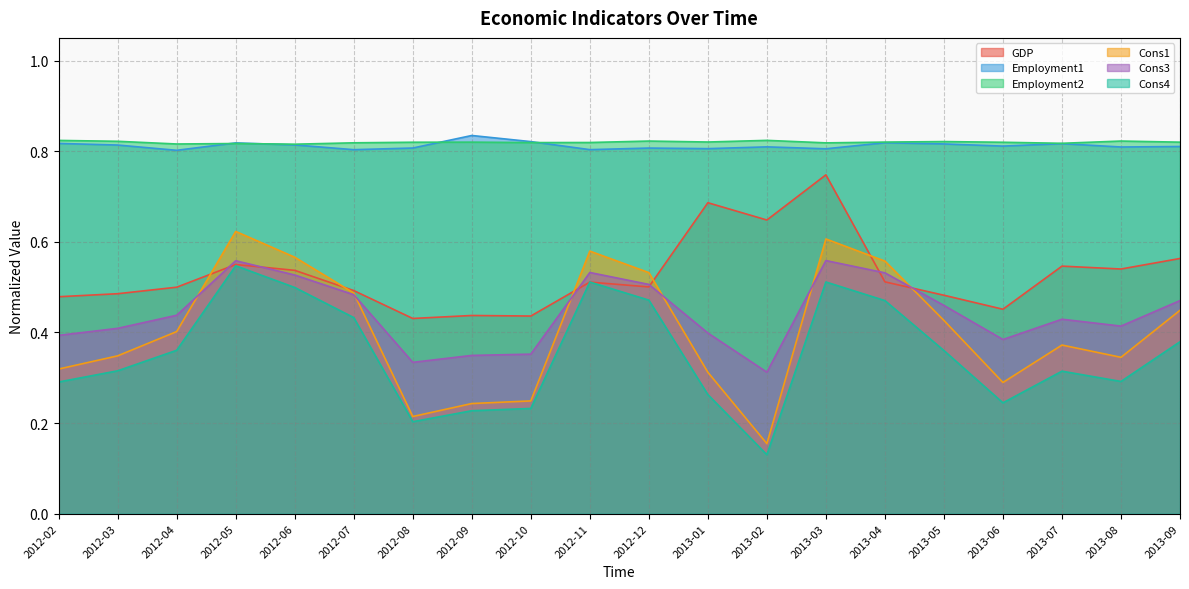

True or false: Cons4 and Employment1 intersect in this chart.

False